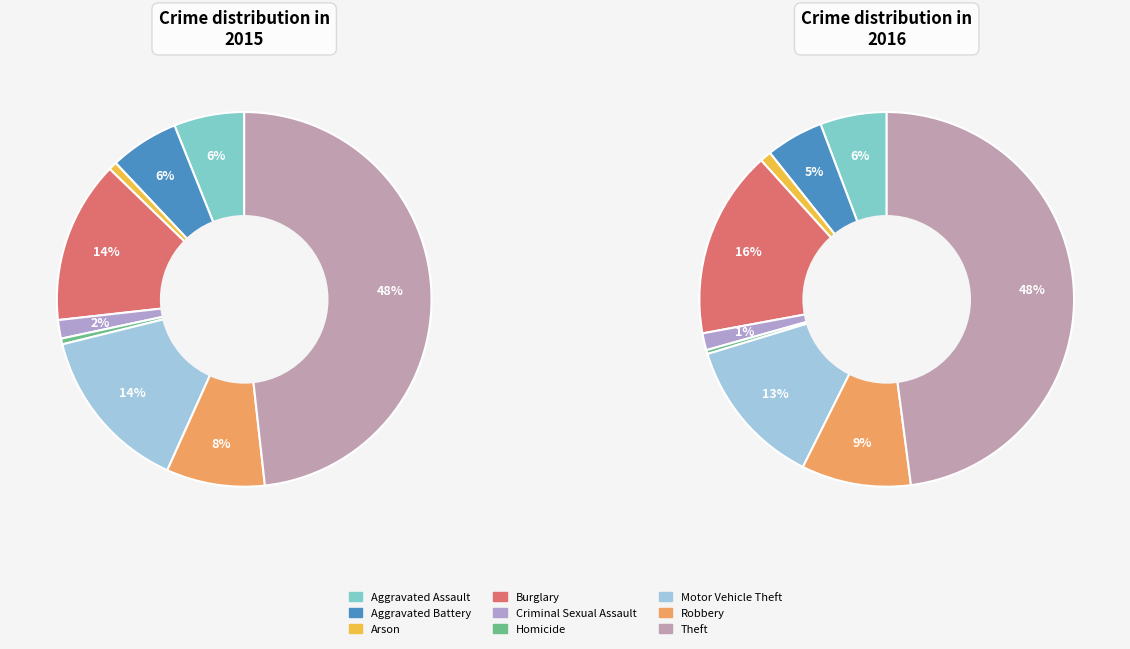

Is there any slice that represents more than half of the pie?

No